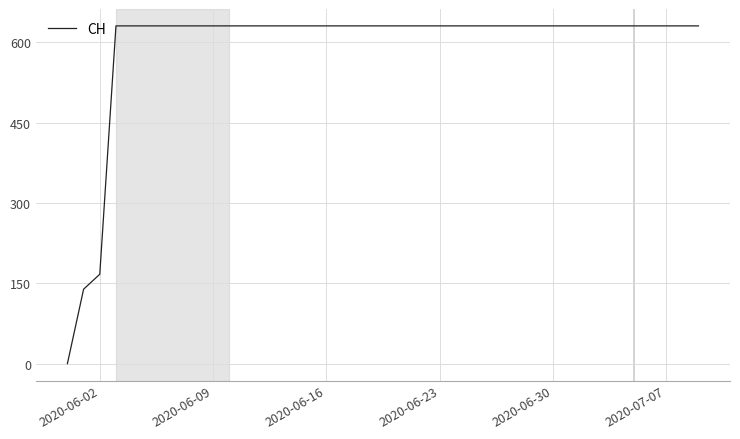

Reading left to right, list all the values displayed in this chart.

0	139	167	631	631	631	631	631	631	631	631	631	631	631	631	631	631	631	631	631	631	631	631	631	631	631	631	631	631	631	631	631	631	631	631	631	631	631	631	631